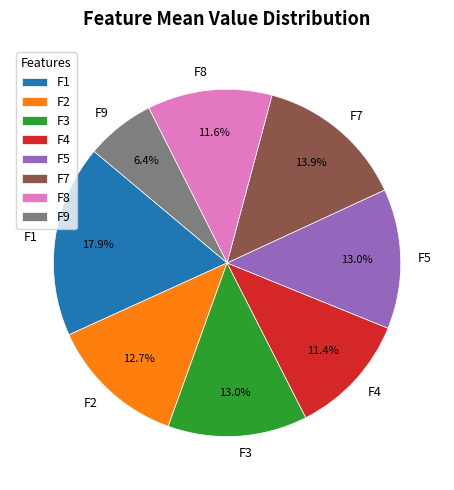

What is the smallest slice in the pie chart?

F9